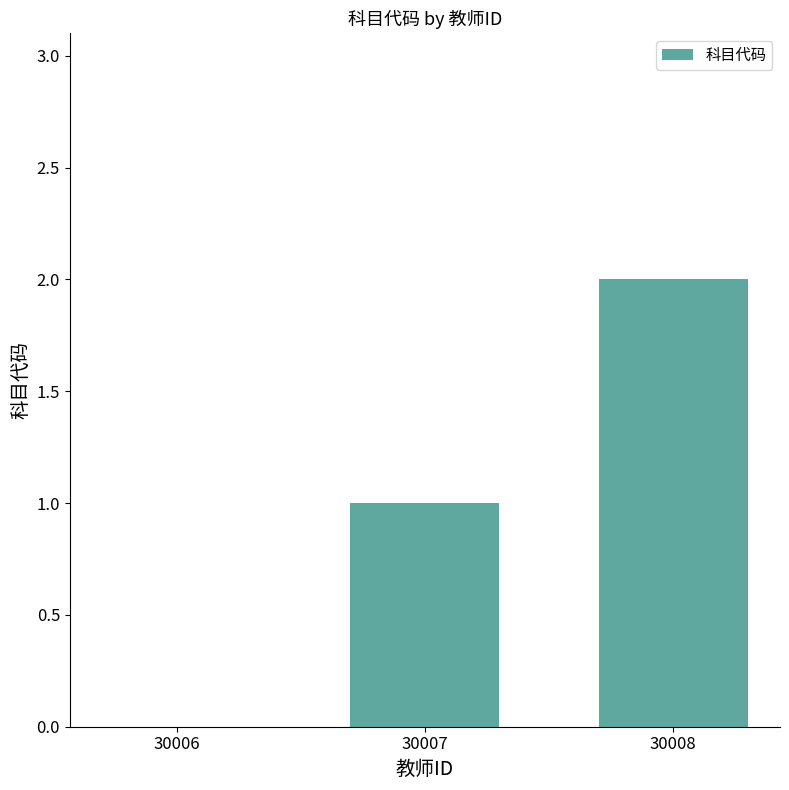

Does the chart contain stacked bars?

No